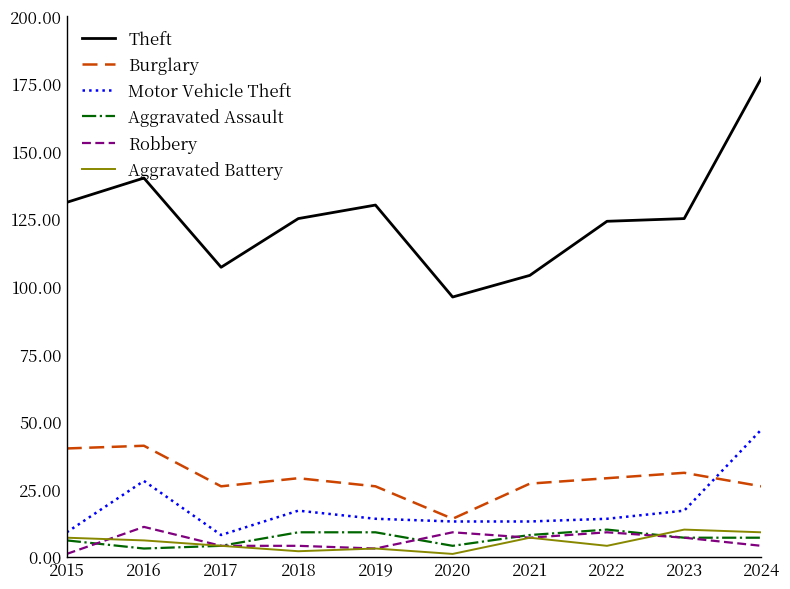

Reading right to left, list all the values displayed in this chart.

Theft: 2024=177	2023=125	2022=124	2021=104	2020=96	2019=130	2018=125	2017=107	2016=140	2015=131
Burglary: 2024=26	2023=31	2022=29	2021=27	2020=14	2019=26	2018=29	2017=26	2016=41	2015=40
Motor Vehicle Theft: 2024=47	2023=17	2022=14	2021=13	2020=13	2019=14	2018=17	2017=8	2016=28	2015=9
Aggravated Assault: 2024=7	2023=7	2022=10	2021=8	2020=4	2019=9	2018=9	2017=4	2016=3	2015=6
Robbery: 2024=4	2023=7	2022=9	2021=7	2020=9	2019=3	2018=4	2017=4	2016=11	2015=1
Aggravated Battery: 2024=9	2023=10	2022=4	2021=7	2020=1	2019=3	2018=2	2017=4	2016=6	2015=7